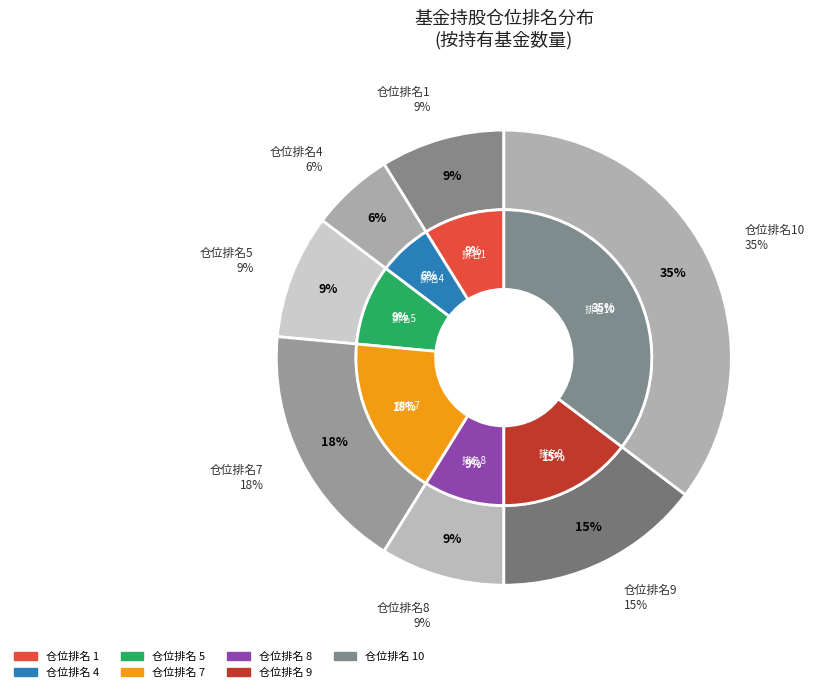

To the nearest percent, what portion does 8 represent?

9%